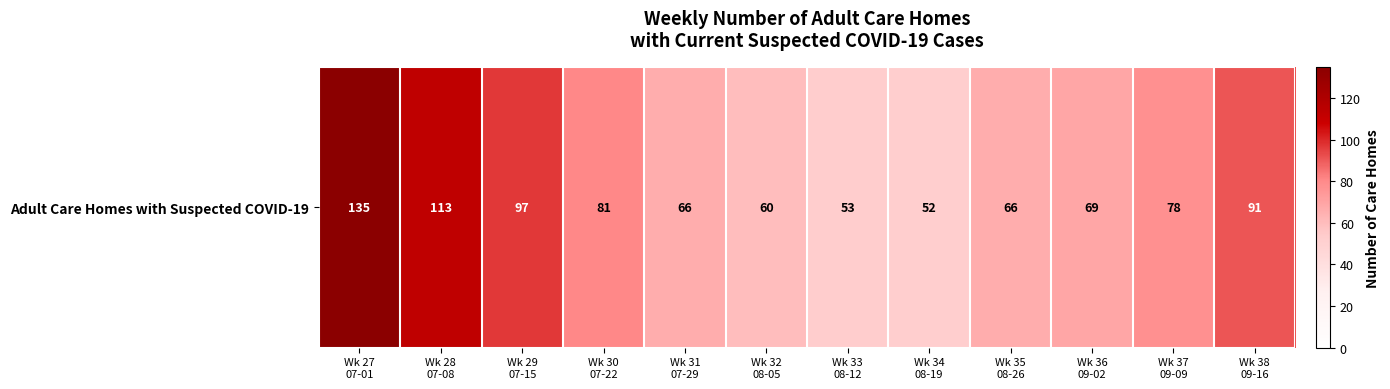

Is it true that the value at Wk 36
09-02 is 69?

True